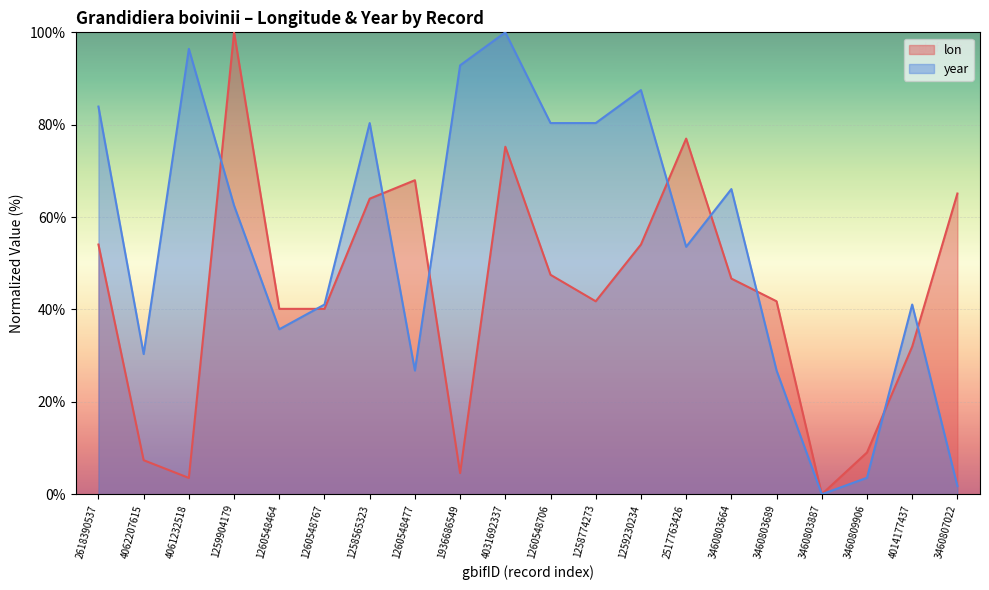

Between which two adjacent categories do year and lon first intersect?

4061232518 and 1259904179